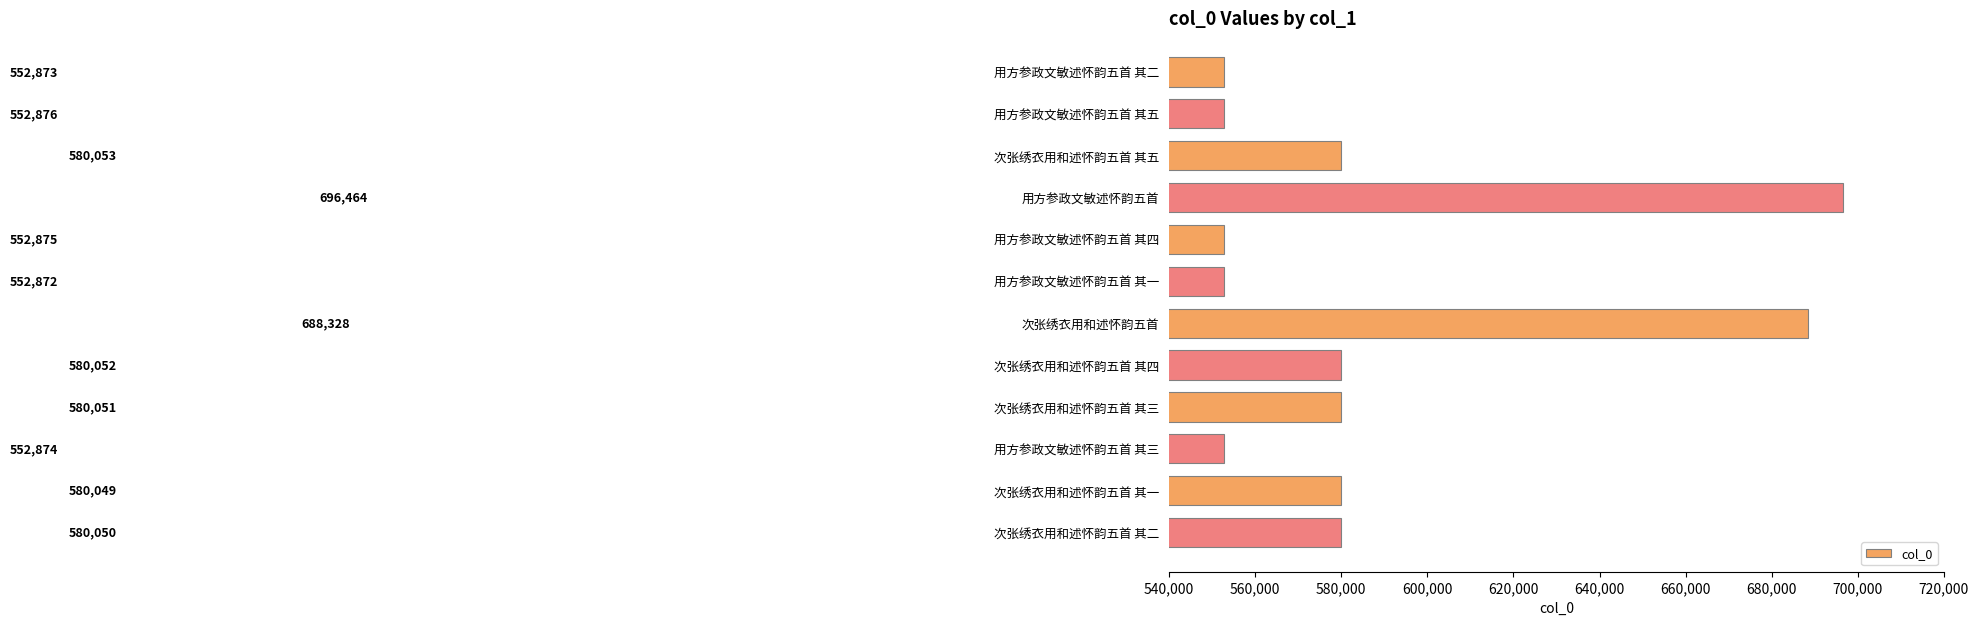

Is it true that the value at 次张绣衣用和述怀韵五首 其五 is 580053?

True